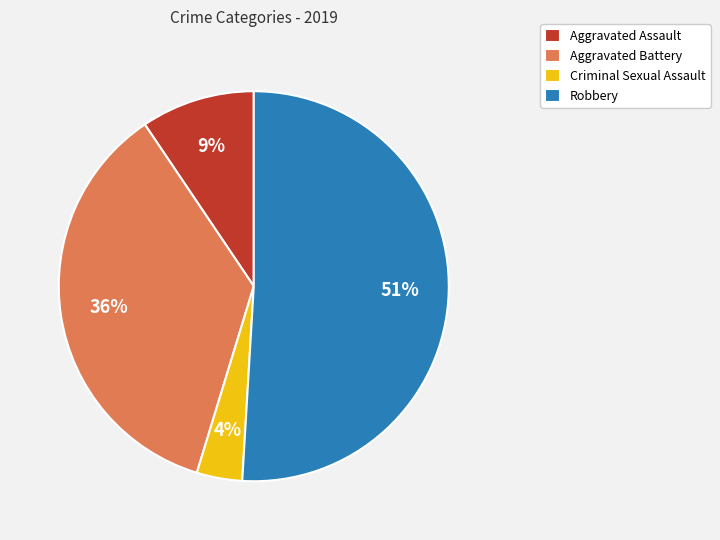

To the nearest percent, what is the average slice percentage?

25%